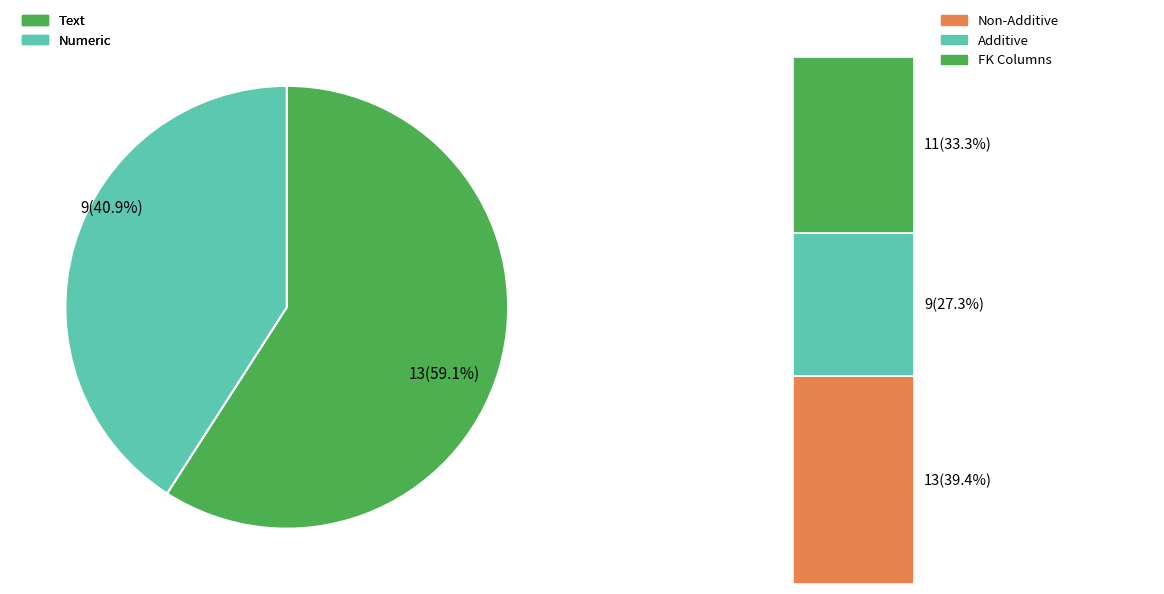

True or false: Numeric accounts for 3% of the total.

False